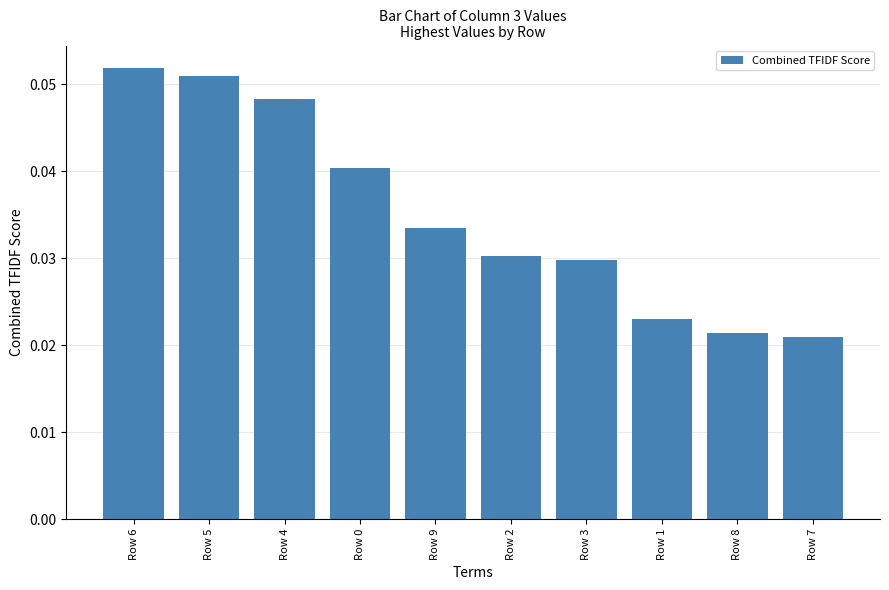

What is the sum of all values?

0.4